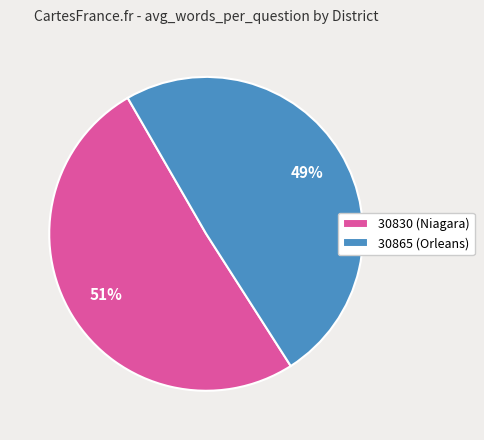

How many slices are in this pie chart?

2